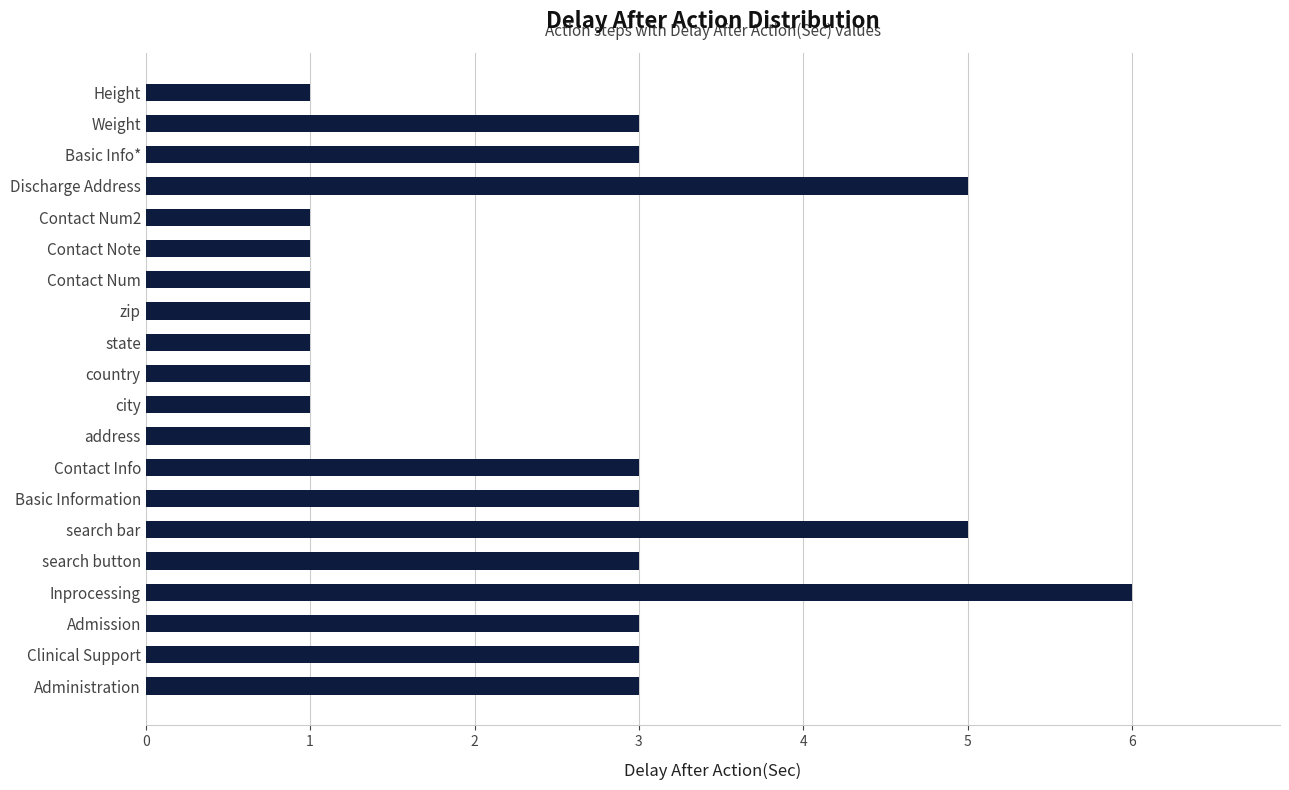

What value does the data have at Basic Information?

3